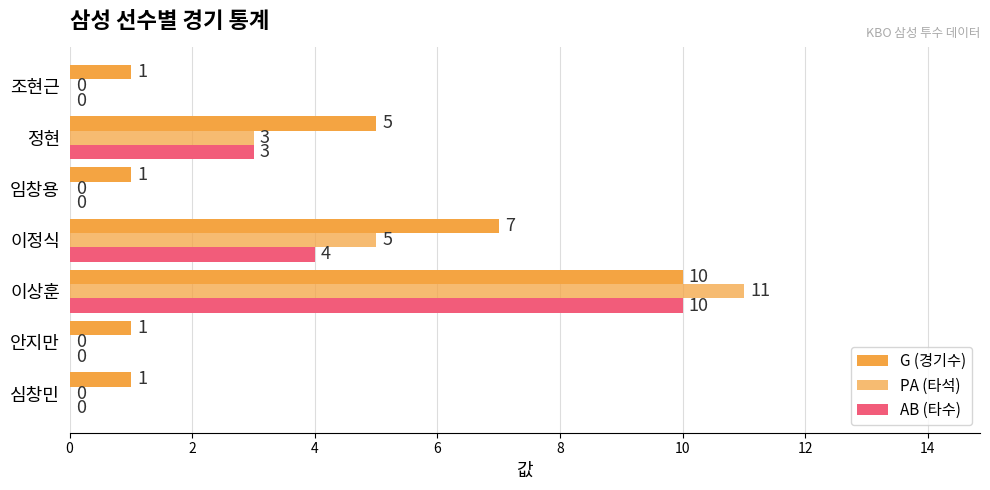

At how many categories does at least one series exceed 2?

3